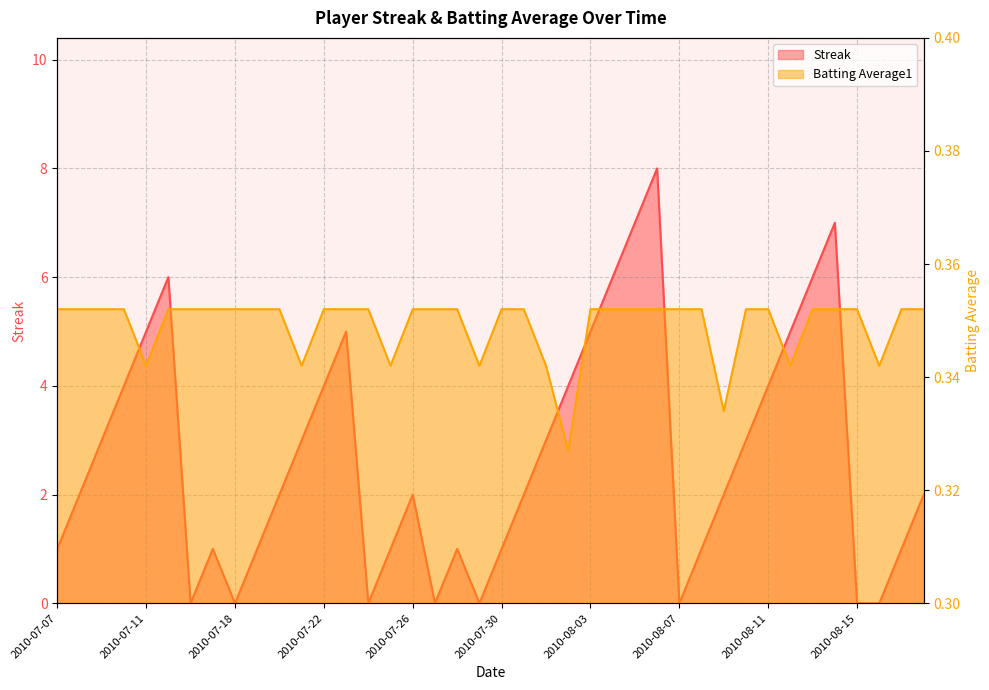

Reading left to right, what are all the values shown in this chart?

Streak: 1.0	2.0	3.0	4.0	5.0	6.0	0.0	1.0	0.0	1.0	2.0	3.0	4.0	5.0	0.0	1.0	2.0	0.0	1.0	0.0	1.0	2.0	3.0	4.0	5.0	6.0	7.0	8.0	0.0	1.0	2.0	3.0	4.0	5.0	6.0	7.0	0.0	0.0	1.0	2.0
Batting Average1: 0.4	0.4	0.4	0.4	0.3	0.4	0.4	0.4	0.4	0.4	0.4	0.3	0.4	0.4	0.4	0.3	0.4	0.4	0.4	0.3	0.4	0.4	0.3	0.3	0.4	0.4	0.4	0.4	0.4	0.4	0.3	0.4	0.4	0.3	0.4	0.4	0.4	0.3	0.4	0.4